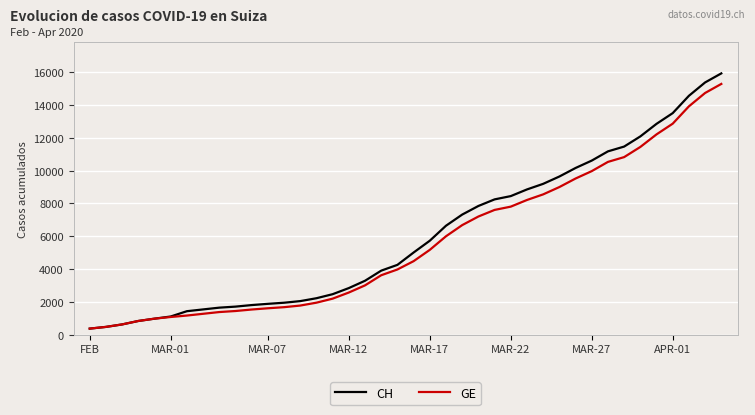

What is the minimum value for CH?

375